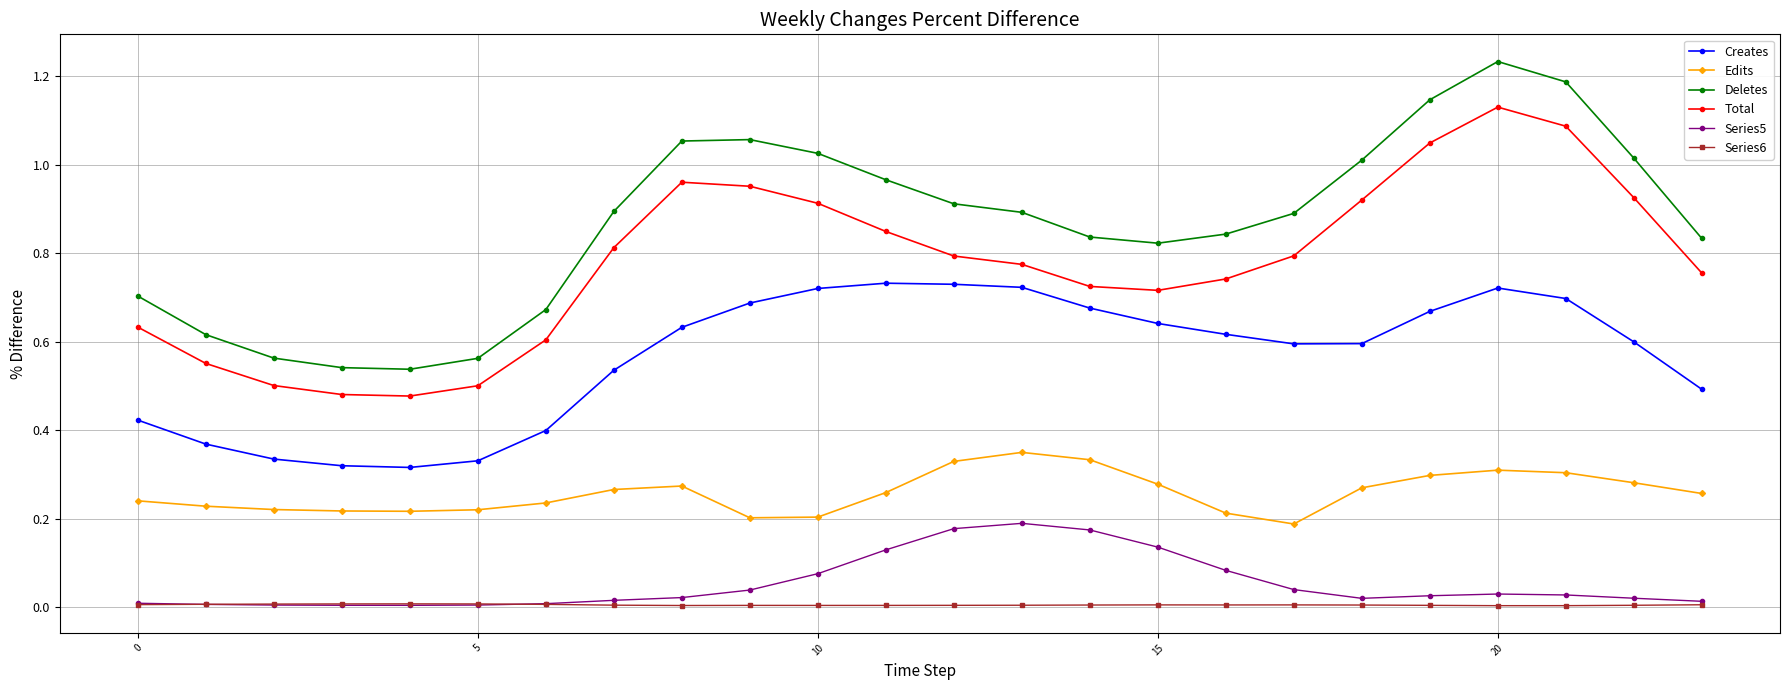

True or false: Deletes and Edits cross at least once.

False